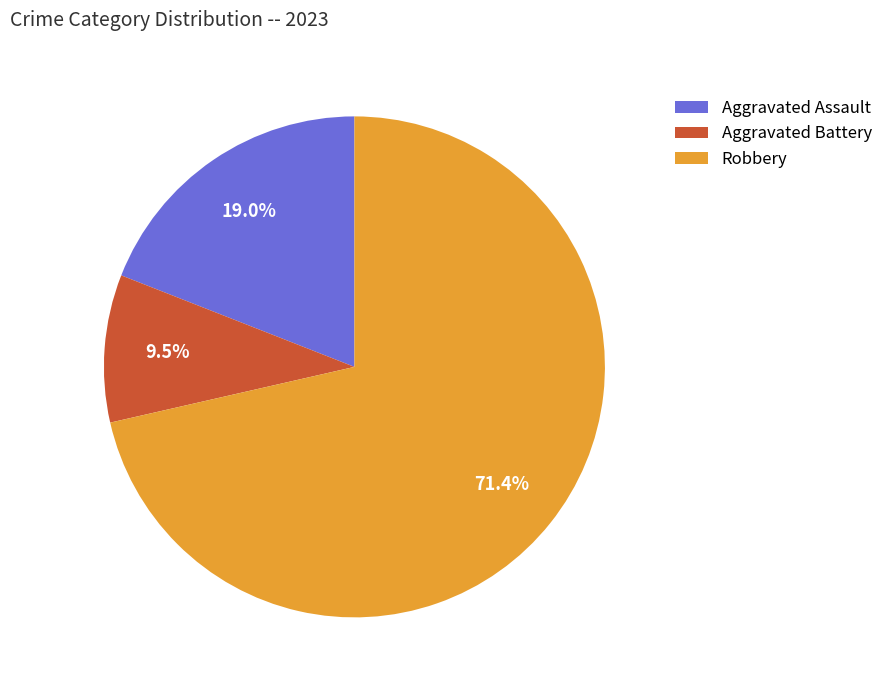

Is there any slice that represents more than half of the pie?

Yes